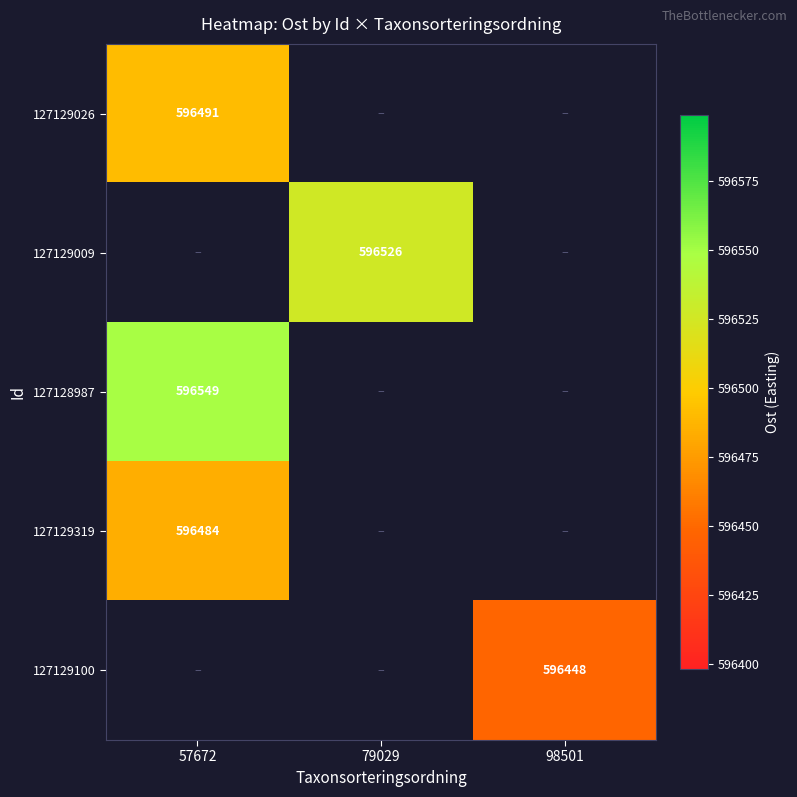

Which category has the highest value in the 127128987 series?

57672